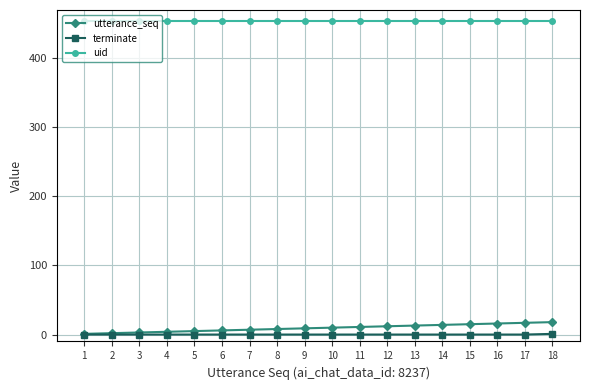

True or false: uid and terminate intersect in this chart.

False